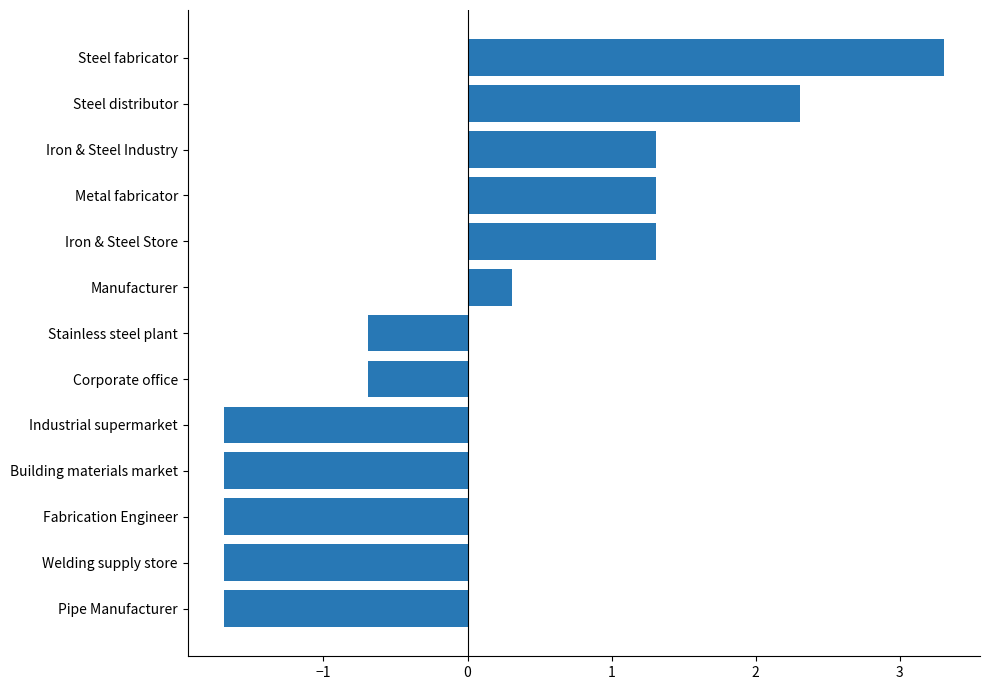

Which category has the highest value across all series?

Steel fabricator